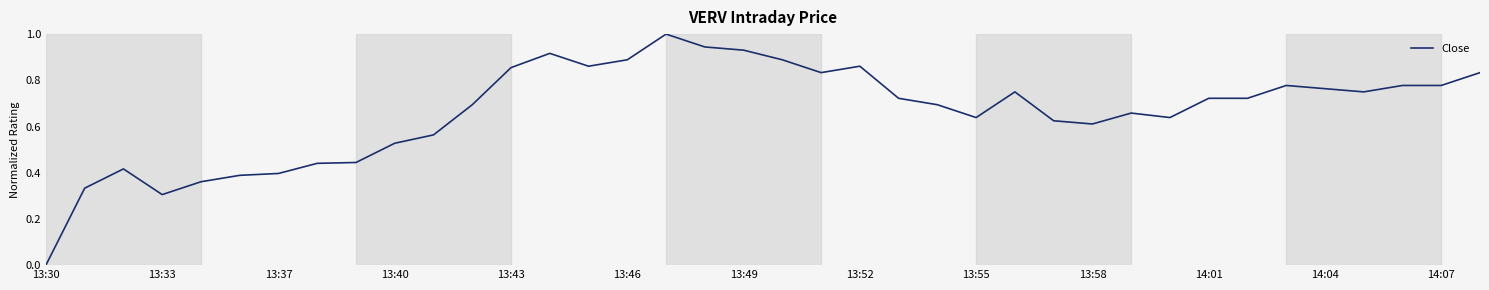

What is the greatest value displayed?

1.0